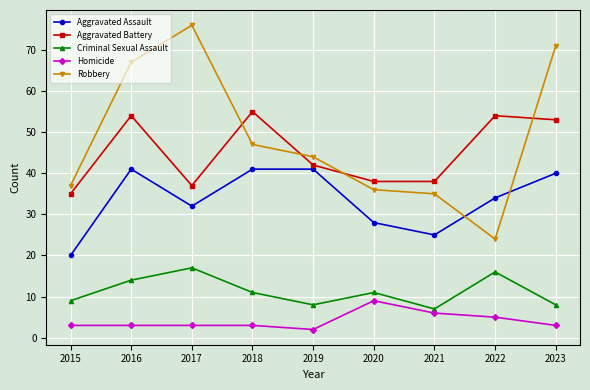

At how many categories does at least one series exceed 74?

1